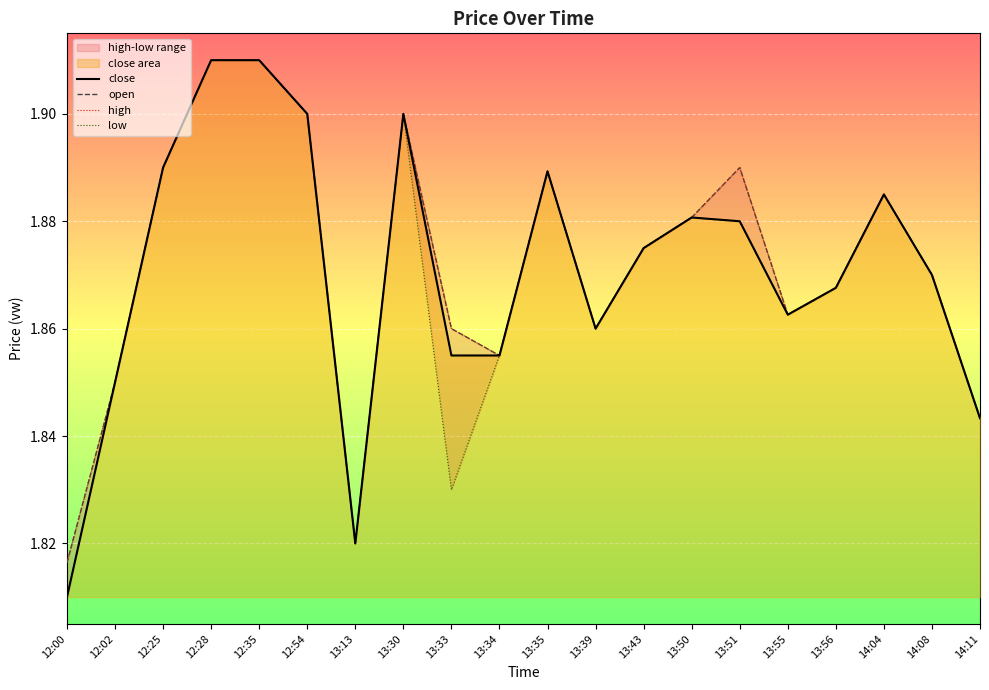

Rank the series by their maximum value, from lowest to highest.

close, open, high, low